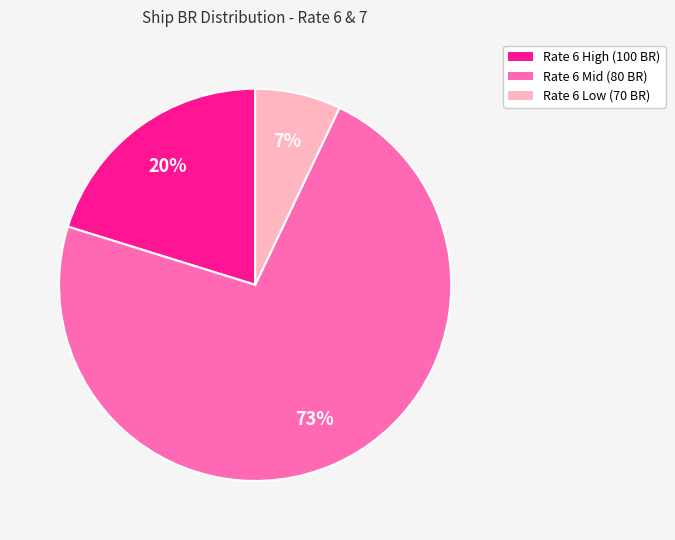

Is there a majority slice in this chart?

Yes